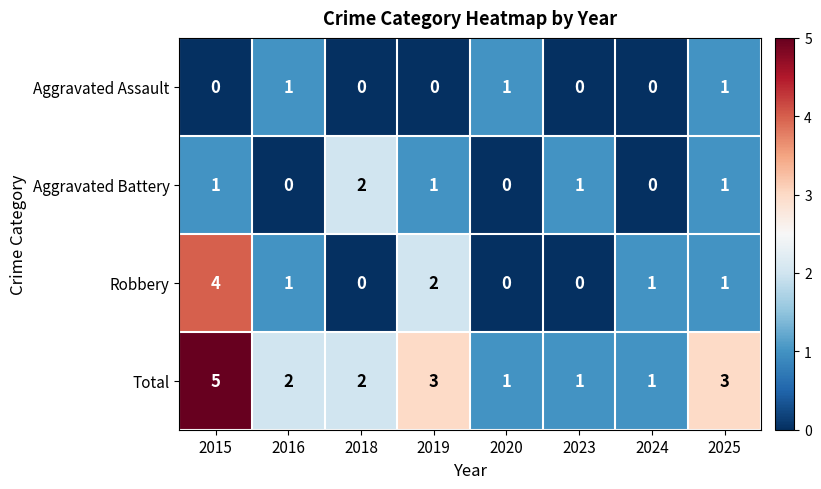

Rank the series by their average value, from highest to lowest.

Total, Robbery, Aggravated Battery, Aggravated Assault